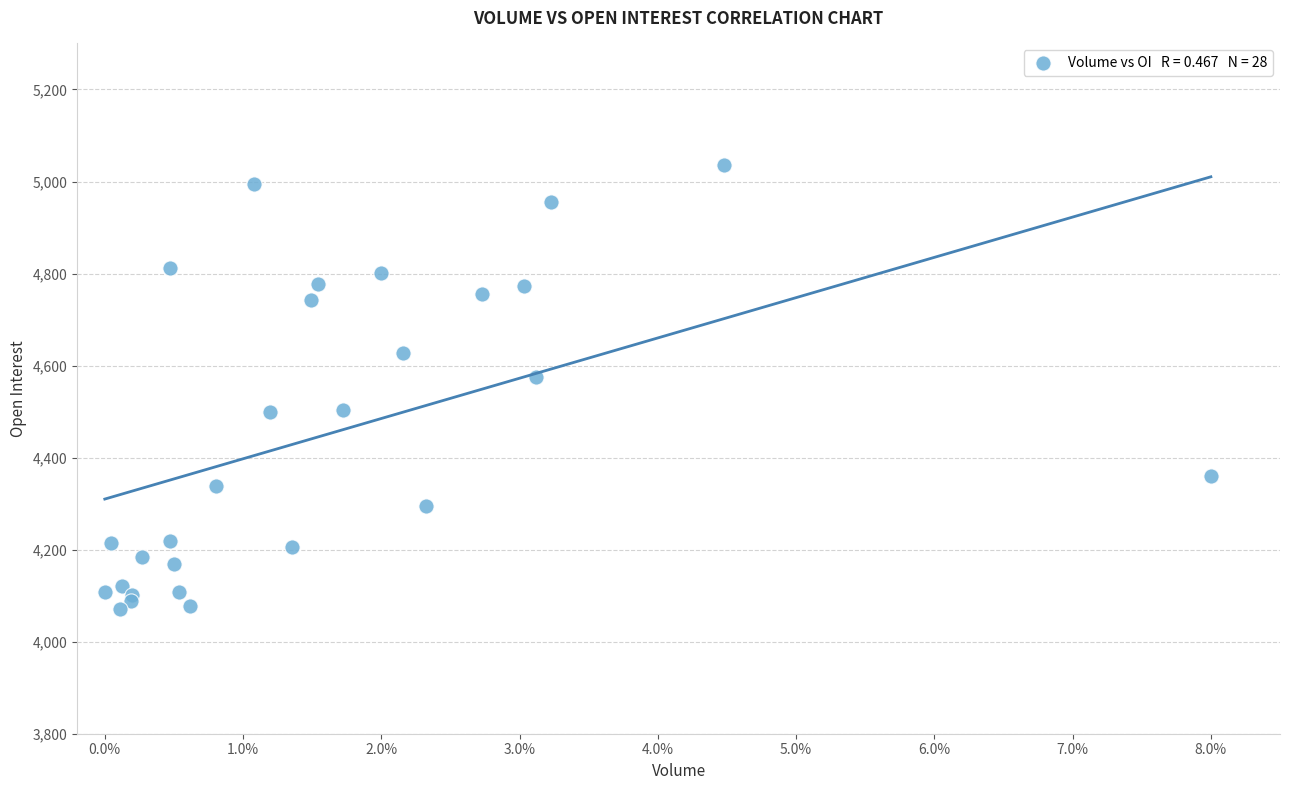

What Y value in the scatter plot is closest to 4553?

4575